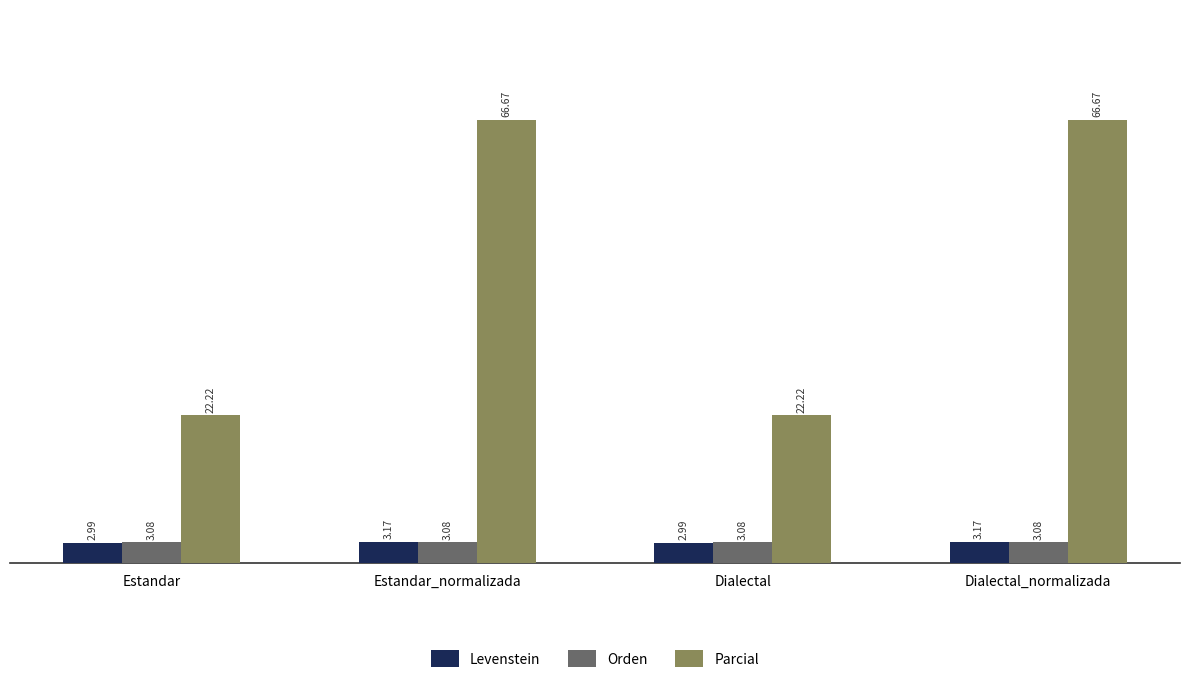

Which series changed the most between Estandar and Dialectal_normalizada?

Parcial